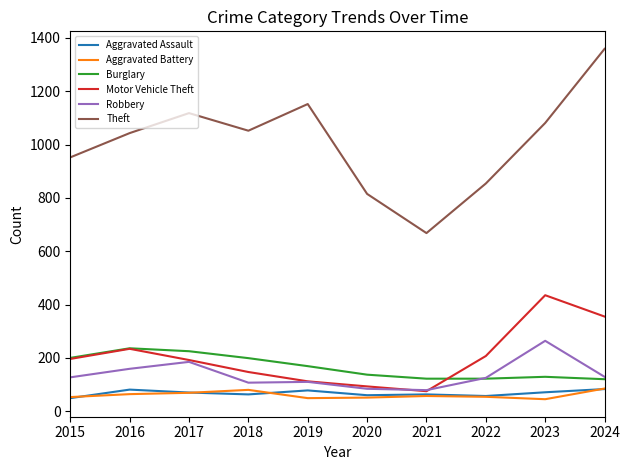

At how many categories does at least one series exceed 809?

9